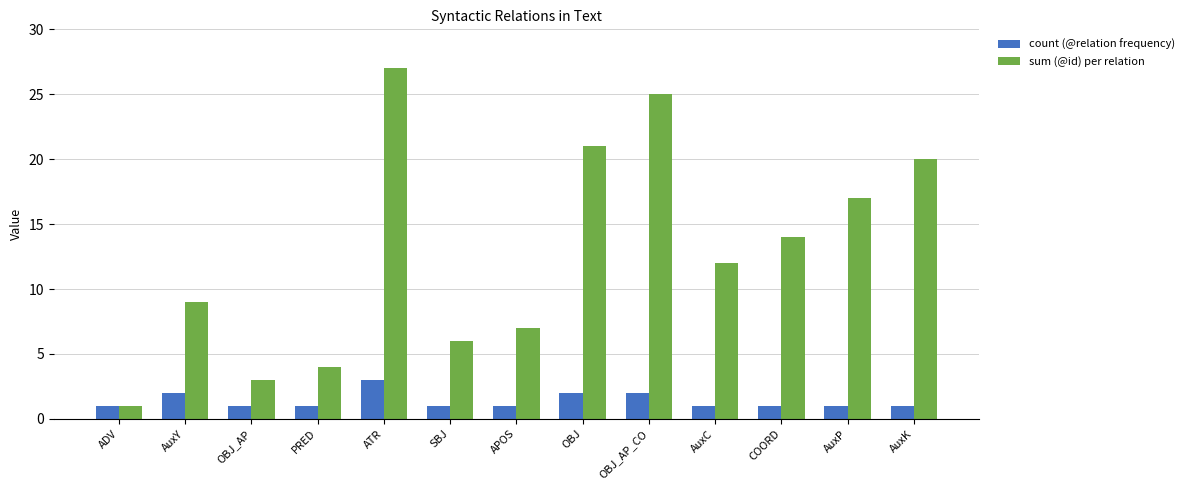

Count the number of data series in this chart.

2